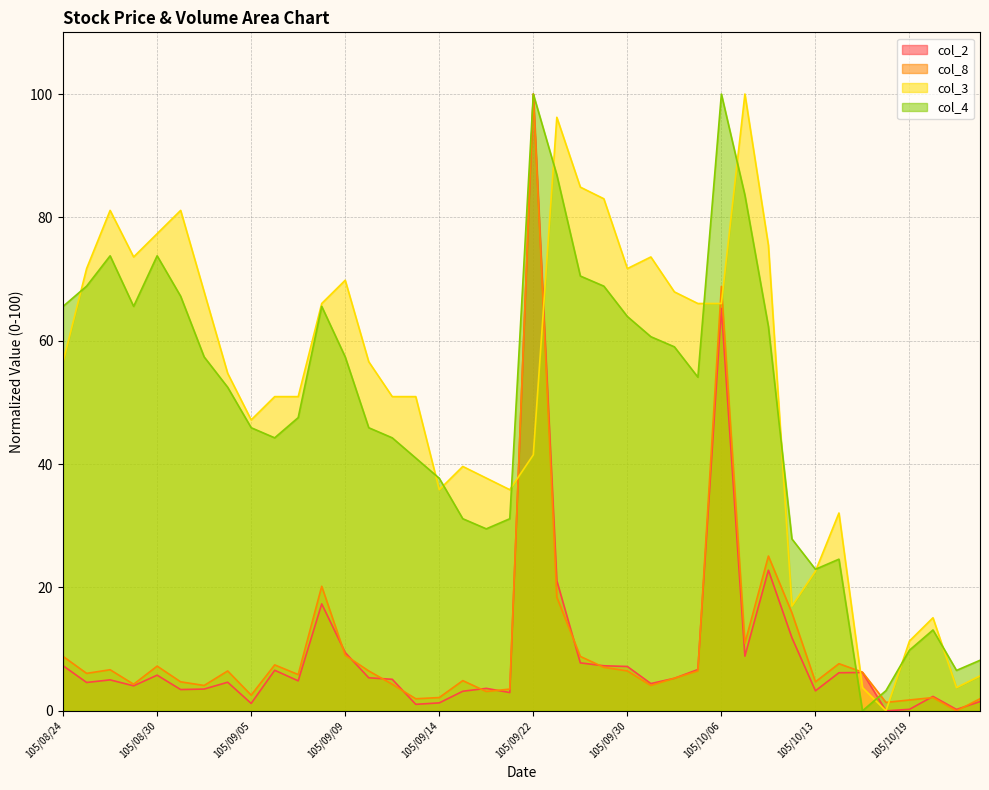

What is the maximum value shown in the chart?

100.0